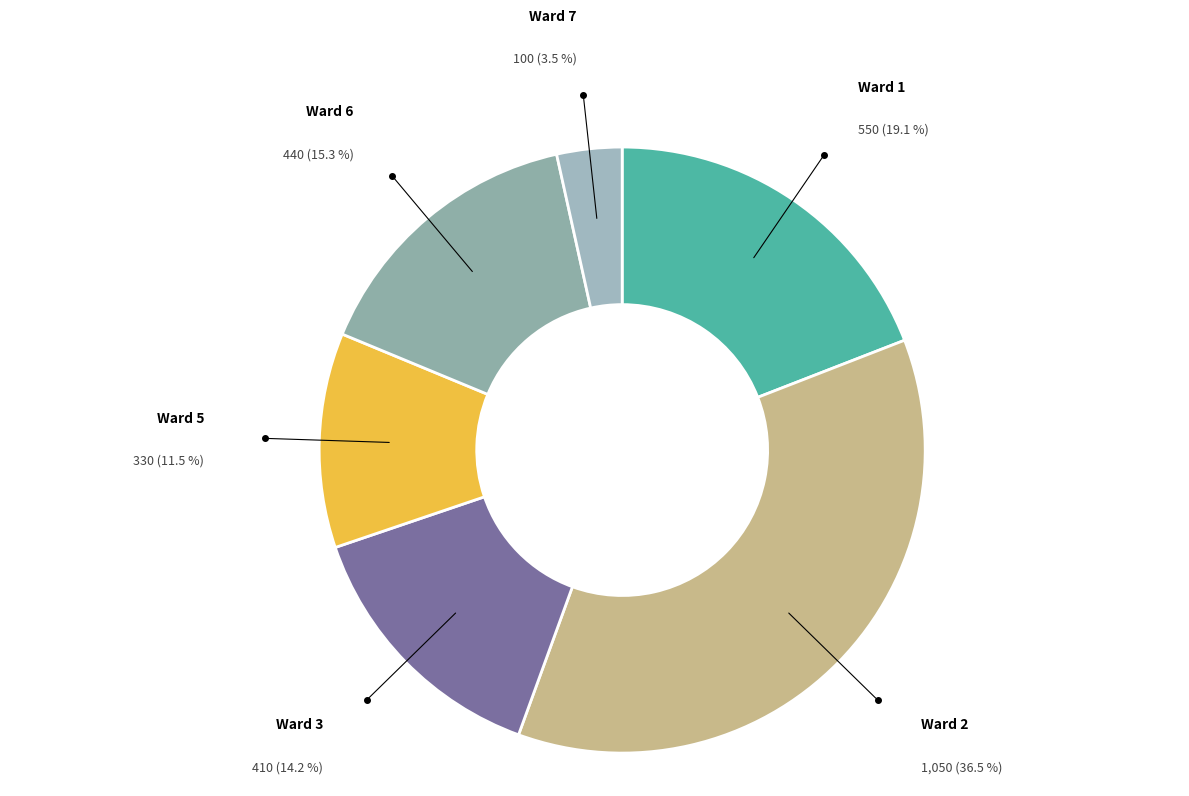

Does Ward 3 represent more than half of the total?

No